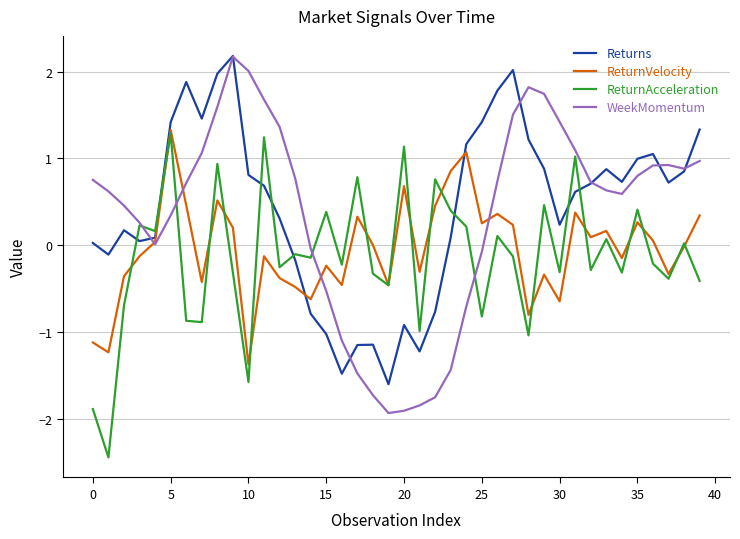

Which series has the largest total across all categories?

Returns